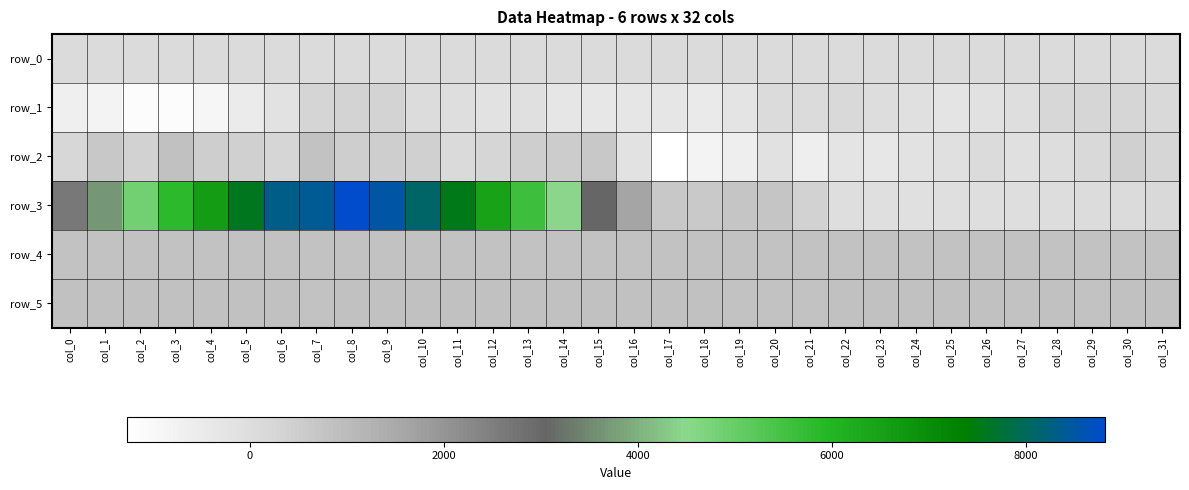

Between col_25 and col_31, which series saw the biggest shift?

row_1